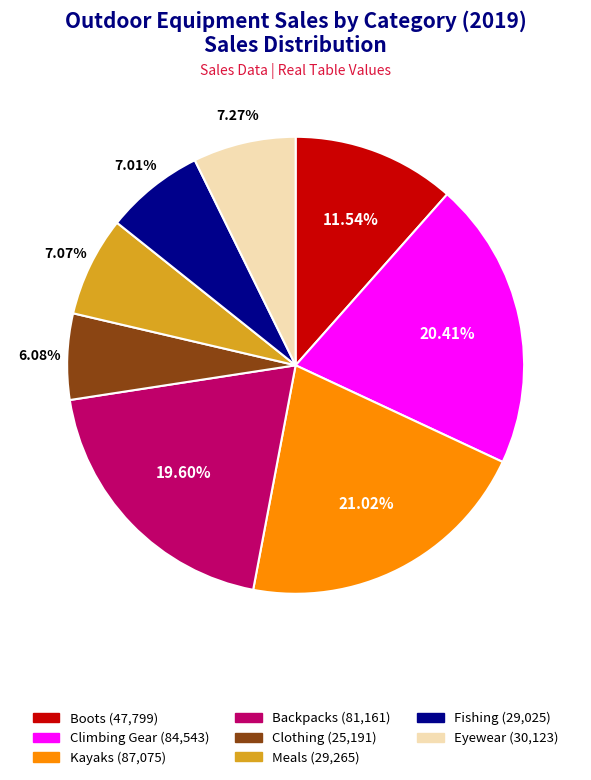

Which slice is the smallest?

Clothing